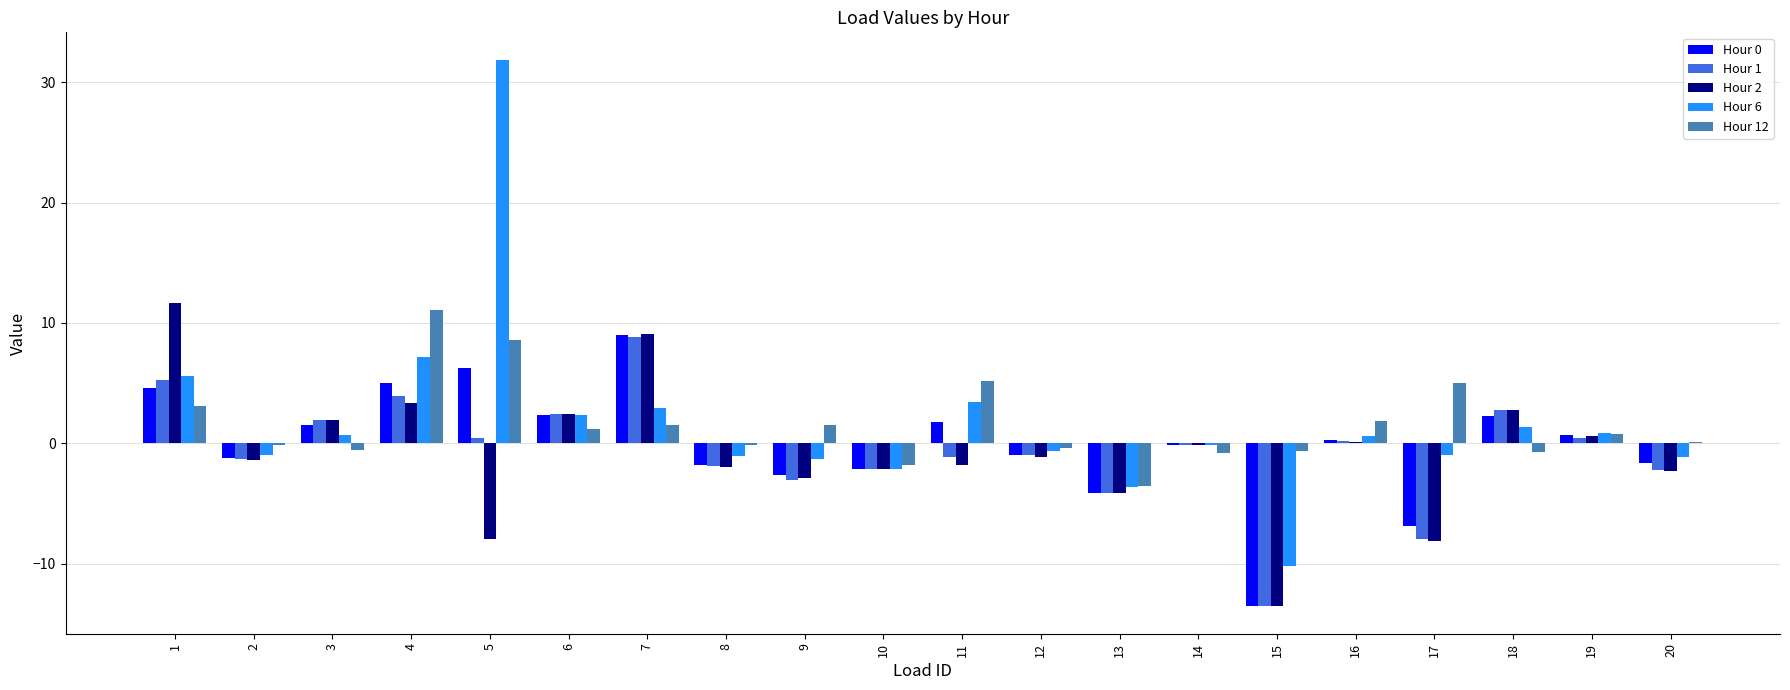

Is the value of Hour 1 at 13 greater than the value of Hour 0 at 10?

No